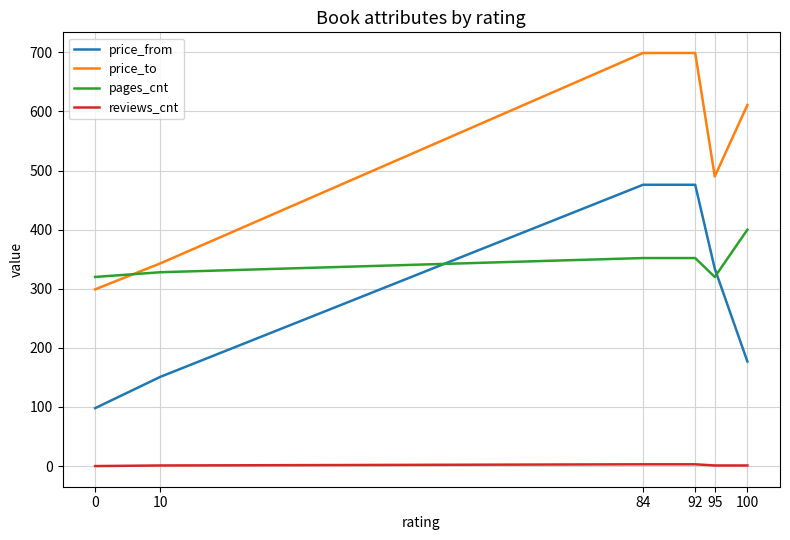

At how many categories does at least one series exceed 50?

6